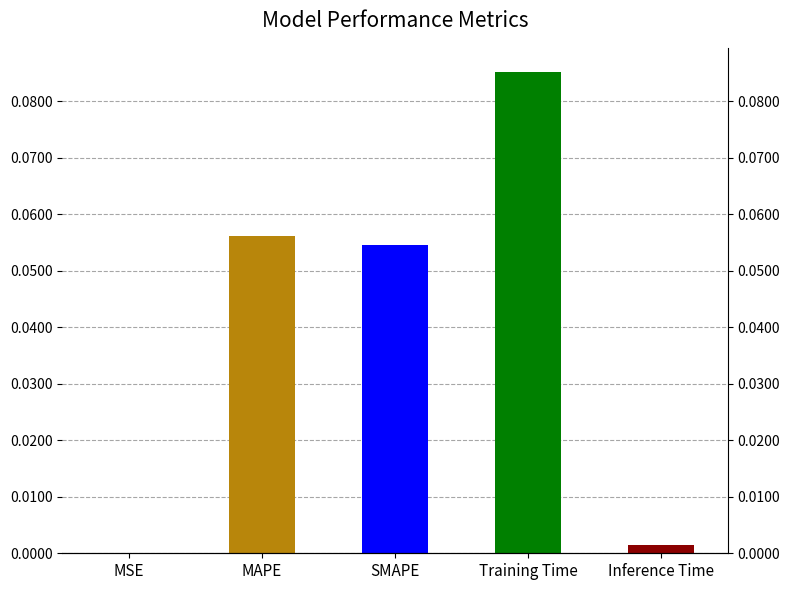

What position from the right is MAPE?

4